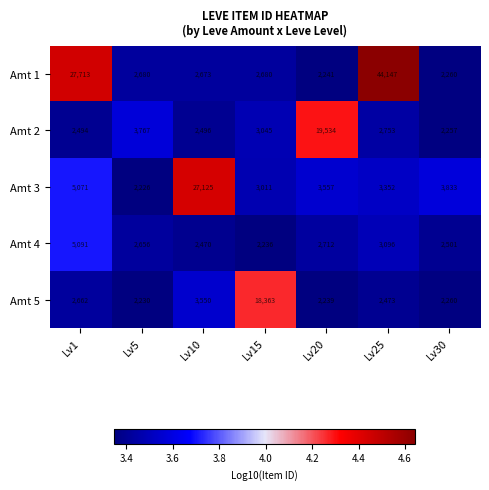

Rank the series at Lv15 from lowest to highest value.

Amt 4, Amt 1, Amt 3, Amt 2, Amt 5